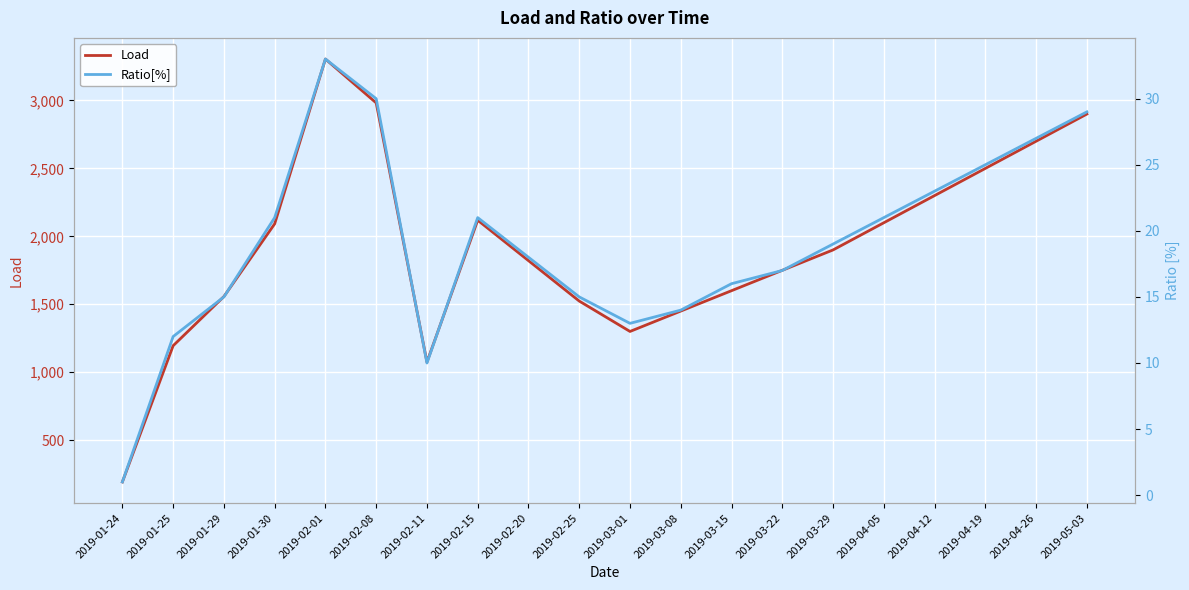

True or false: Load has more than 1 points higher than both neighbors.

True